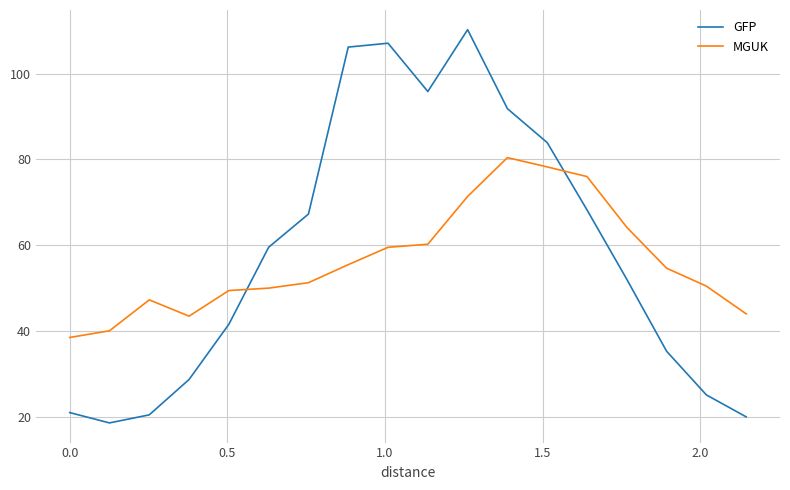

True or false: GFP and MGUK cross at least once.

True